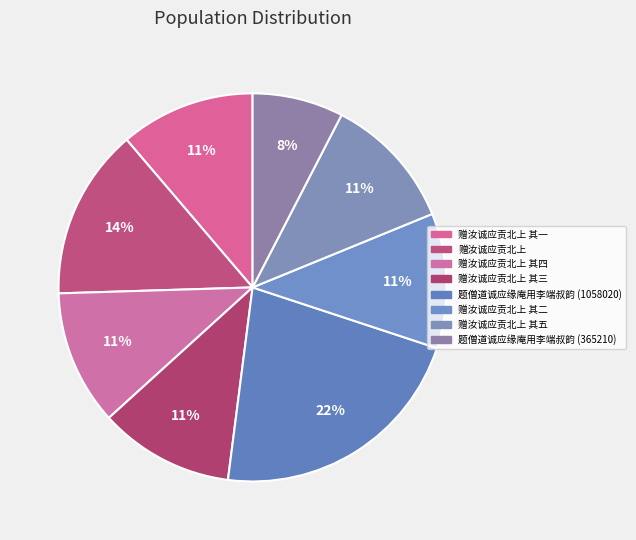

How many segments does this pie chart have?

8